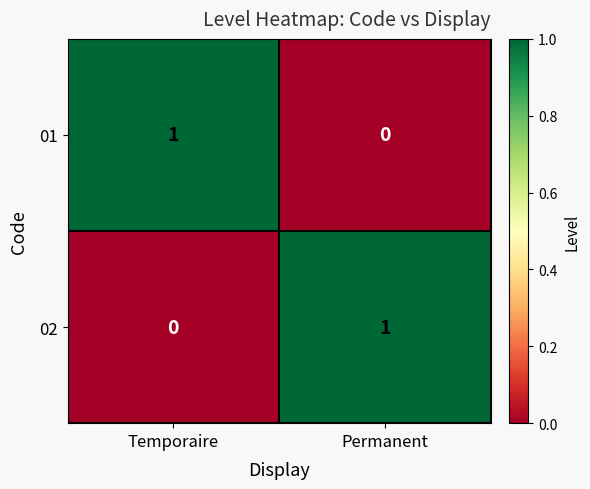

At which label is 02 closest to 0?

Temporaire